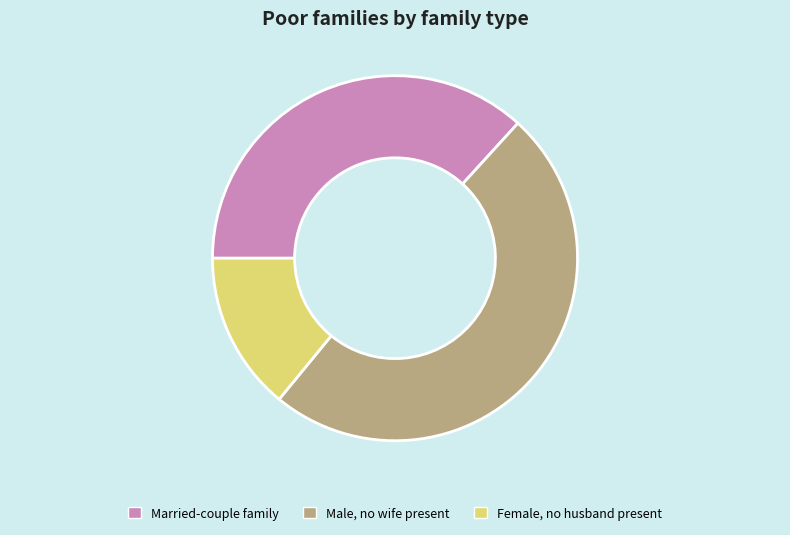

Combined, do Female, no husband present and Married-couple family account for over 50%?

Yes